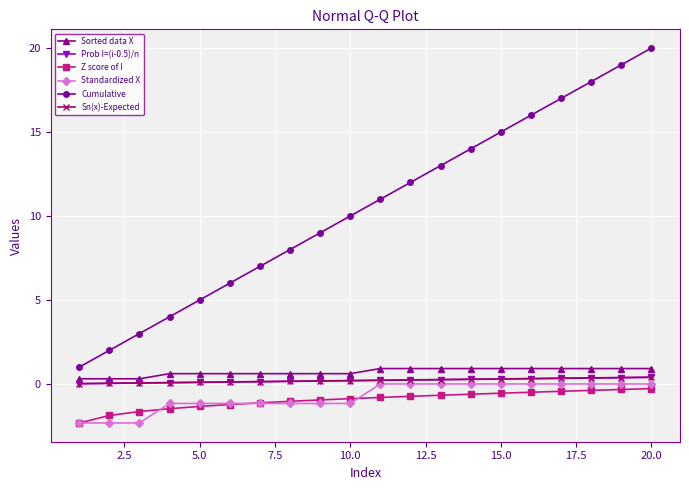

True or false: Sorted data X and Cumulative intersect in this chart.

False